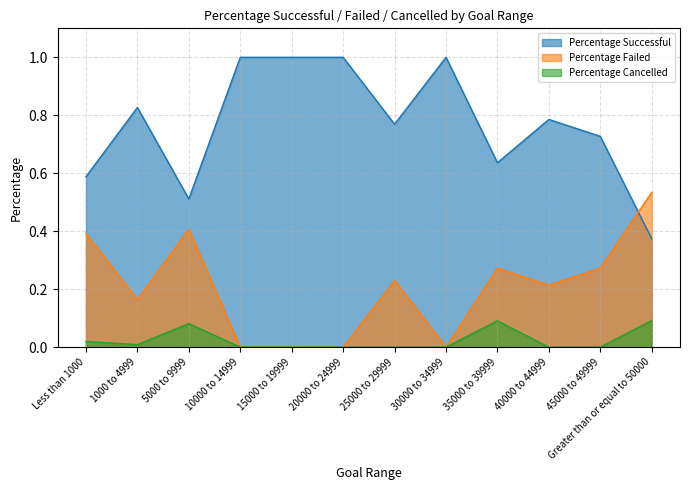

What is the minimum value for Percentage Successful?

0.4